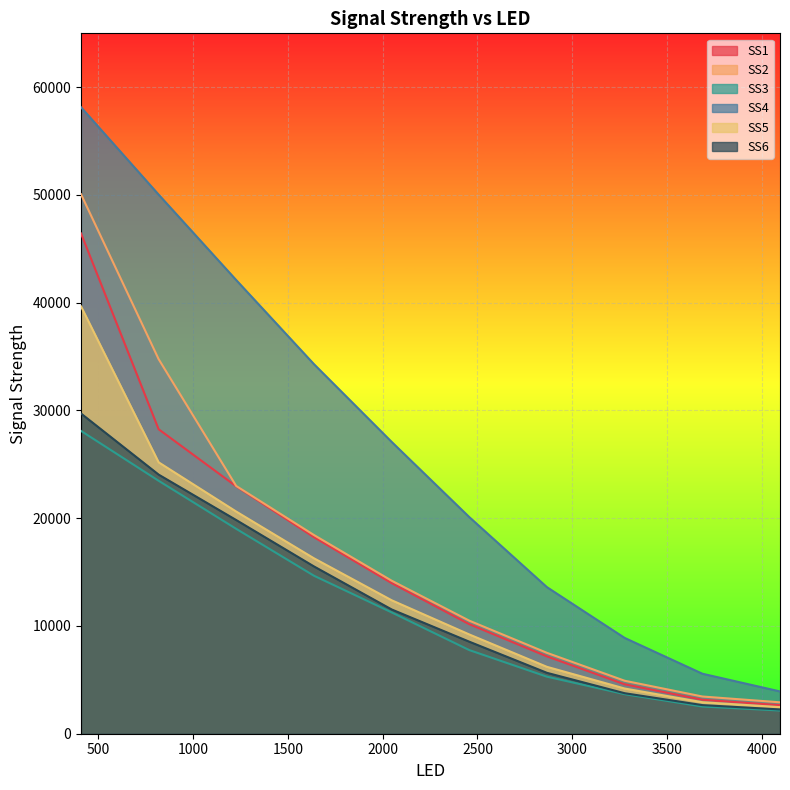

What is the smallest value displayed?

2151.8